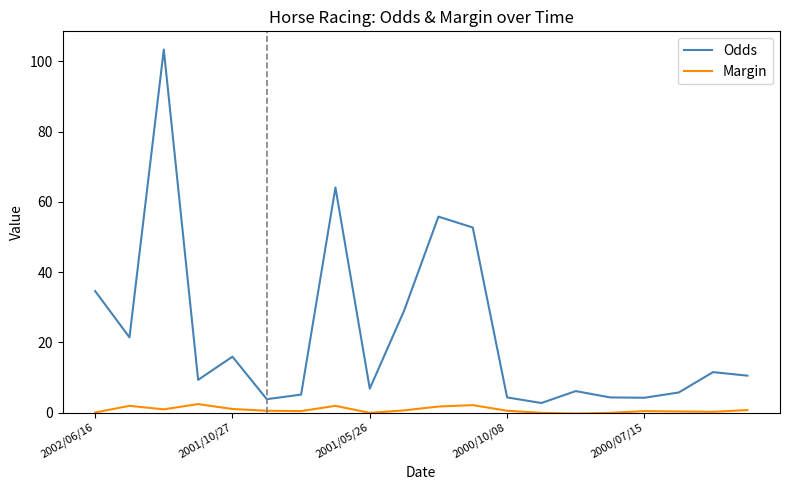

Rank the series by their average value, from lowest to highest.

Margin, Odds